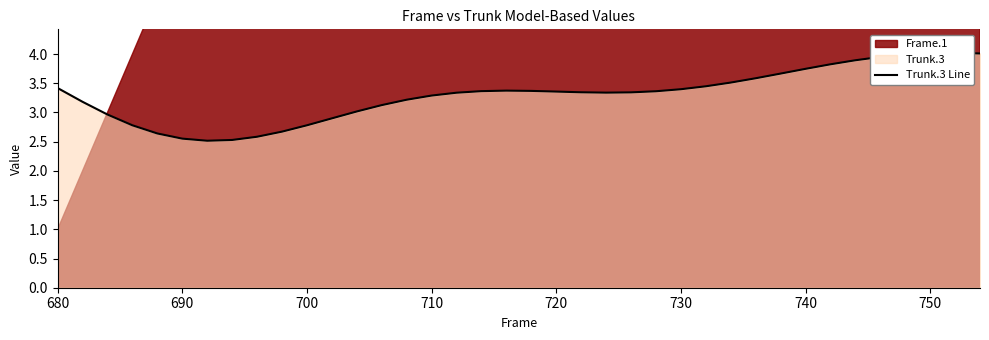

How many values are below 3?

10